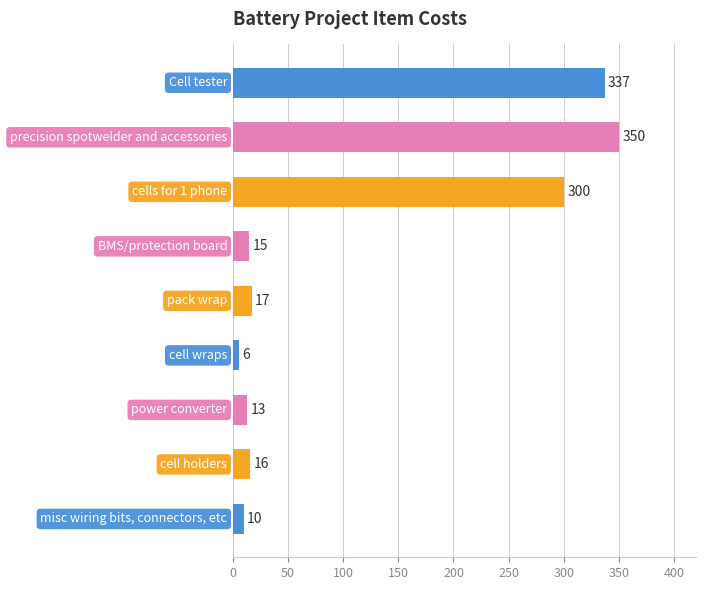

What is the difference between the second highest and minimum values?

331